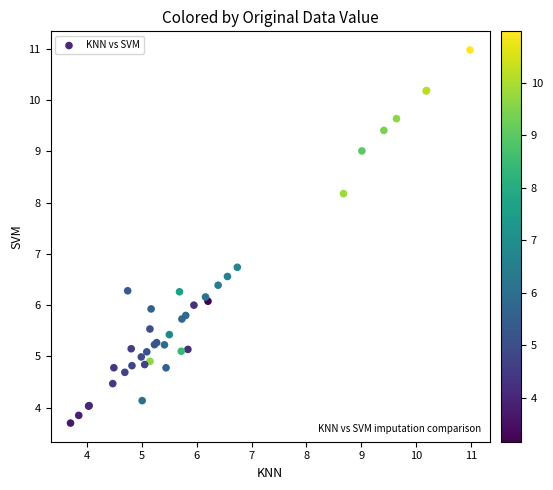

What Y value in the scatter plot is closest to 7?

6.7